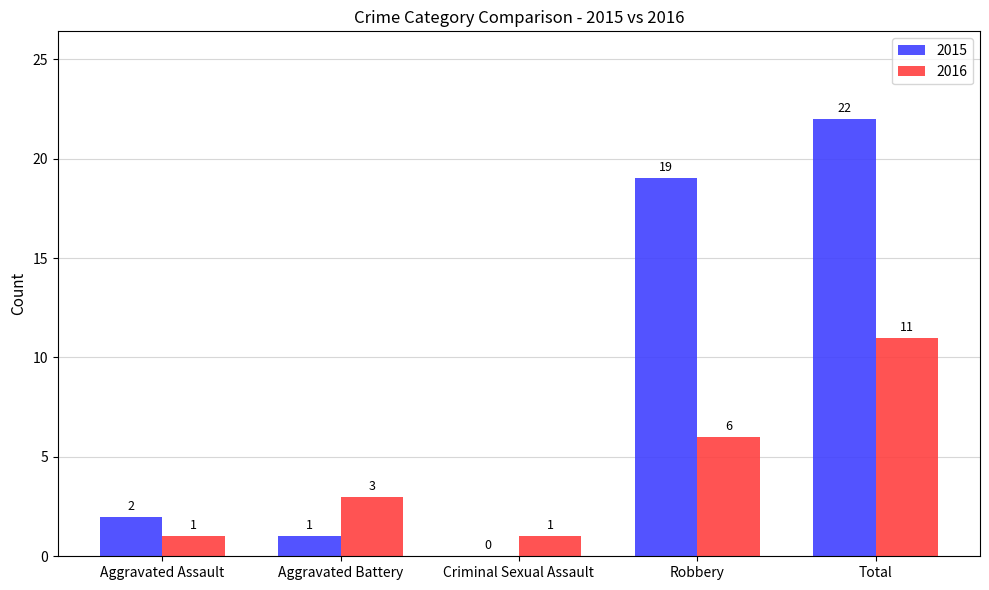

What is the sum of the 2015 values at Robbery and Aggravated Assault?

21